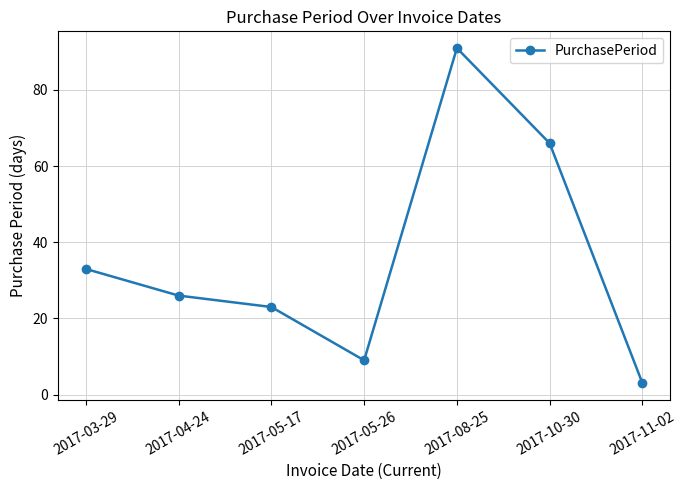

The chart shows a value of 3 at 2017-11-02. True or false?

True